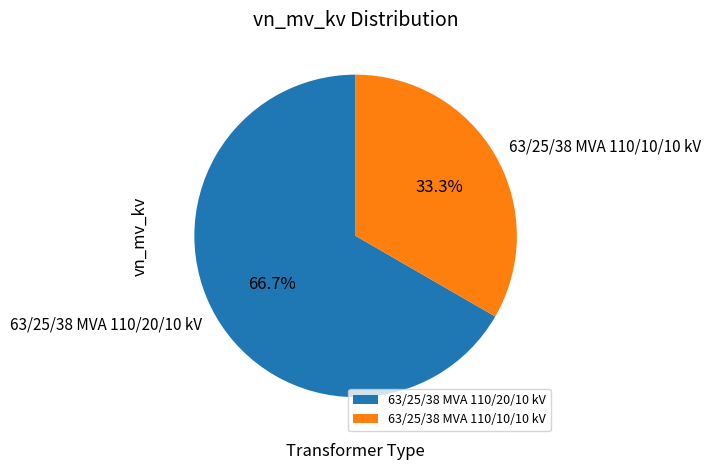

Is it true that 63/25/38 MVA 110/10/10 kV is 33% of the pie?

True